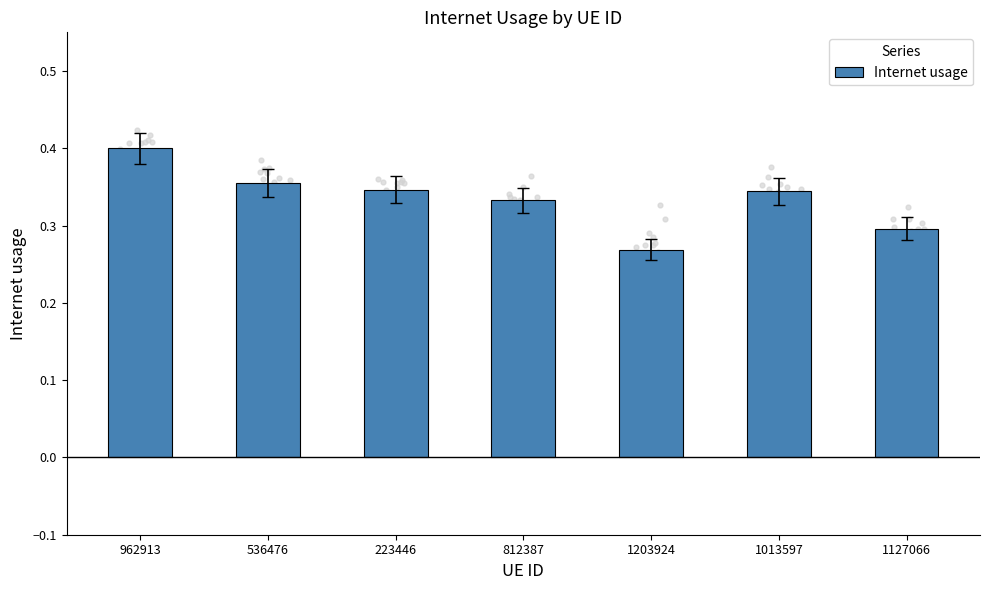

Between 812387 and 1013597, which is larger?

1013597